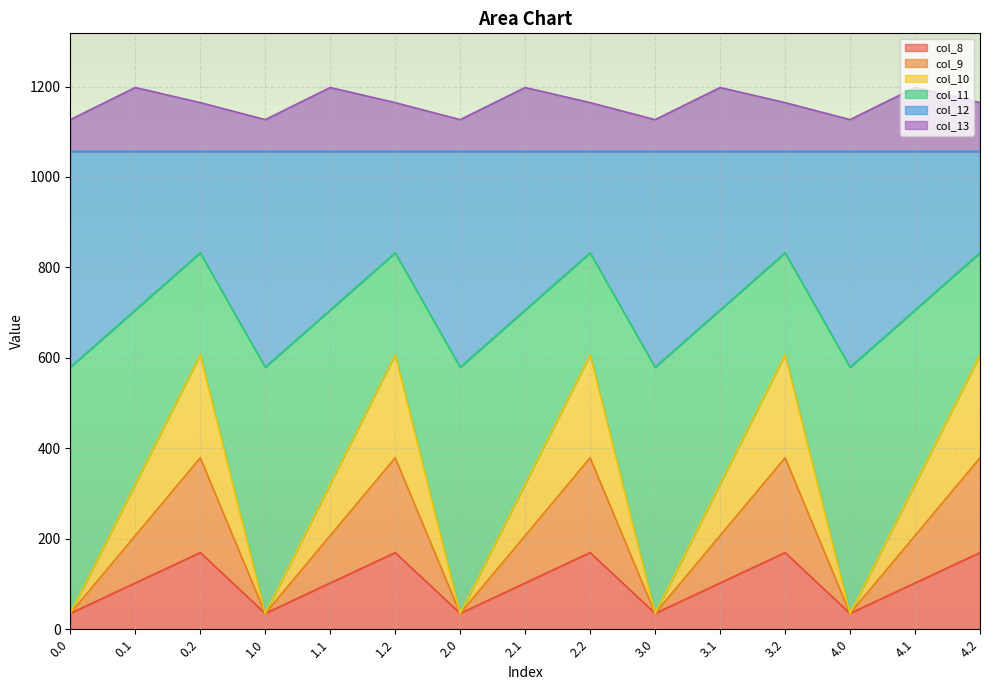

What is the minimum value for col_8?

35.0